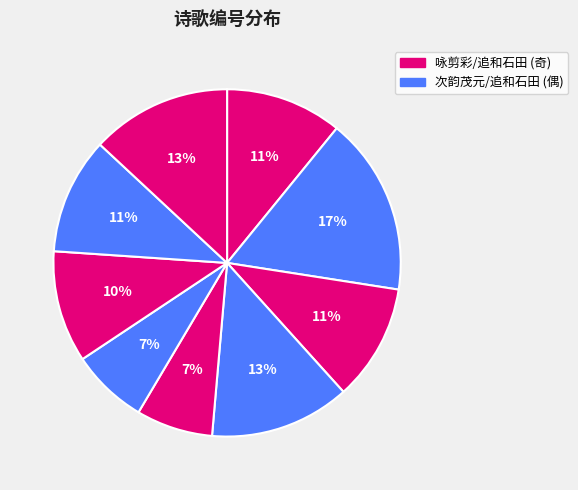

How many slices are in this pie chart?

9